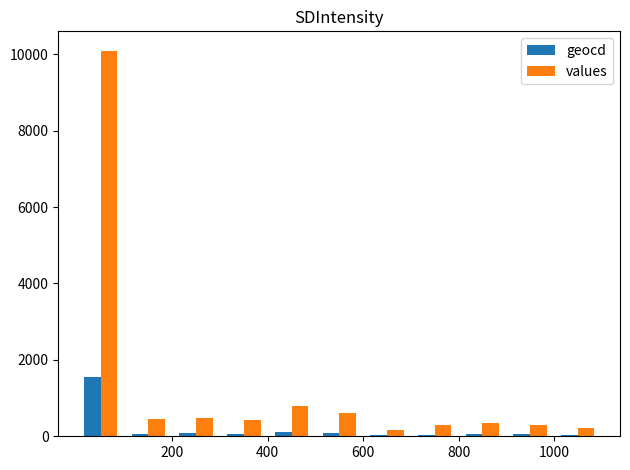

Which series has the largest total across all categories?

values